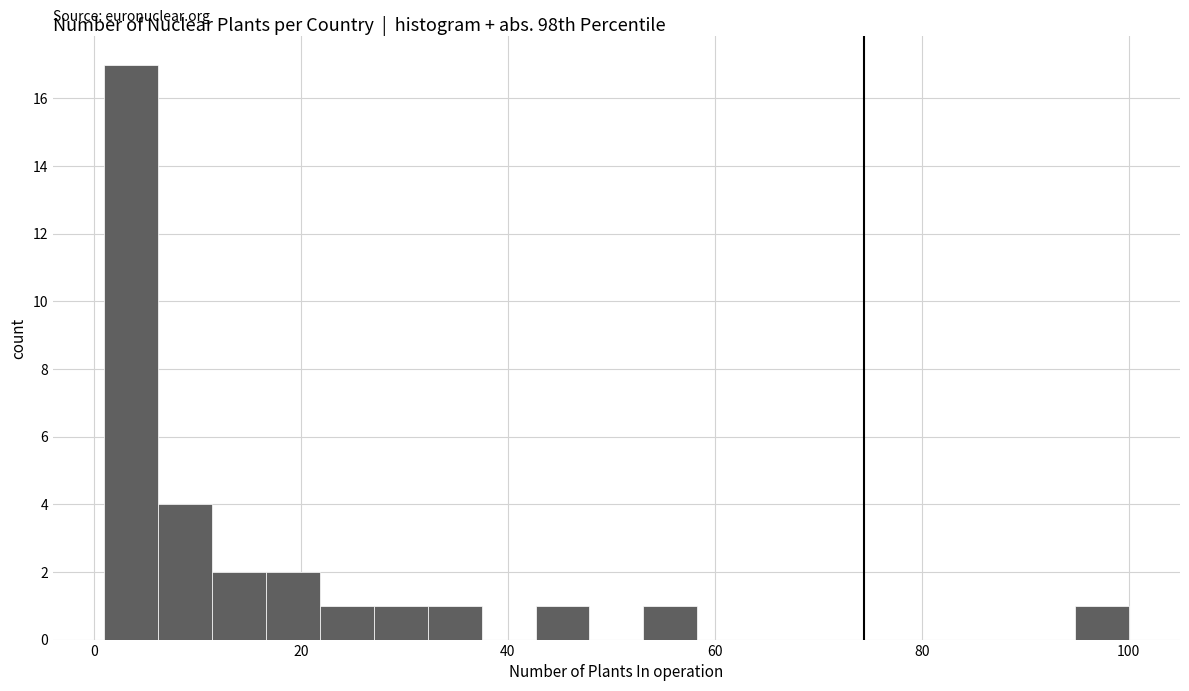

Read against the x-axis, roughly where is the centre of the tallest bar?

4